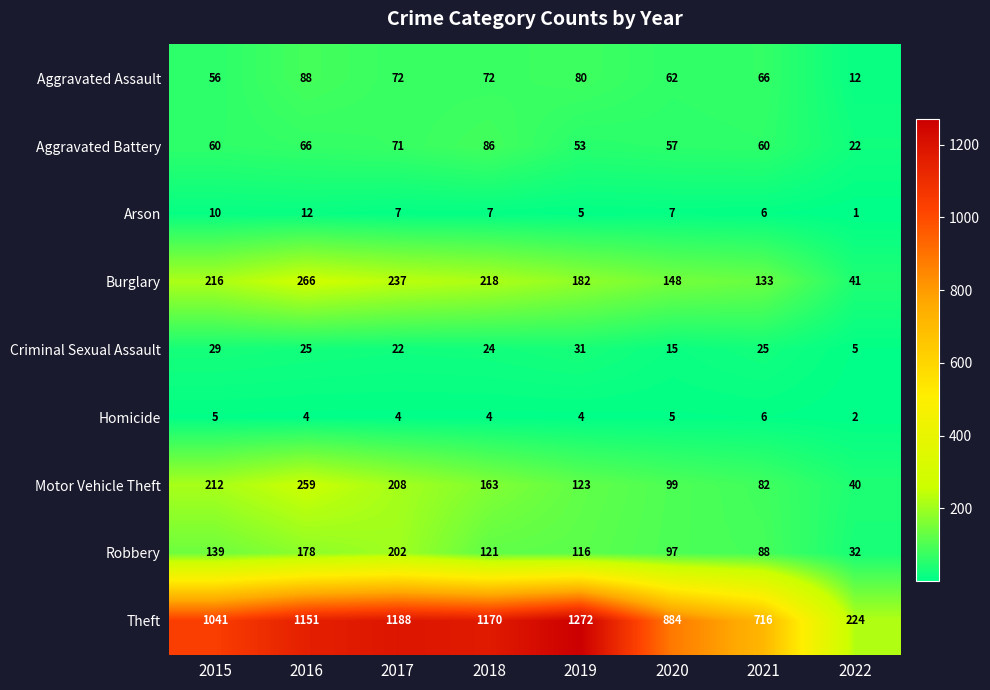

What is the difference between the highest and lowest values at 2019?

1268